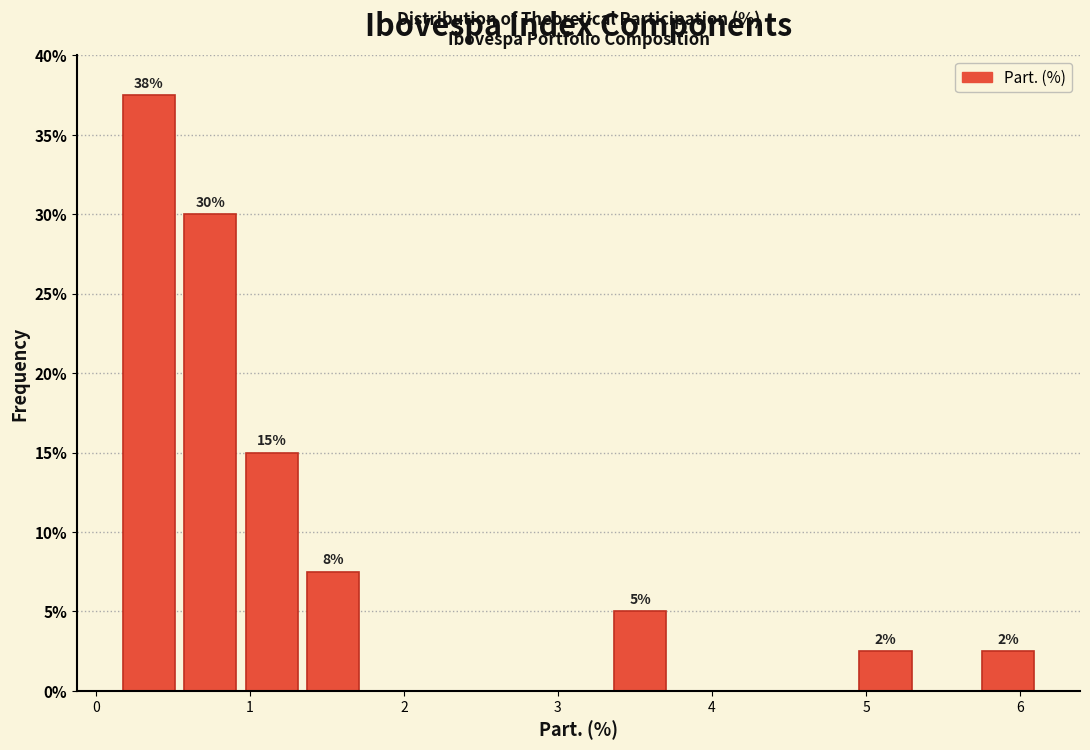

Around what value on the x-axis is the tallest bar? Give the approximate position of its centre, as read against the axis.

0.3